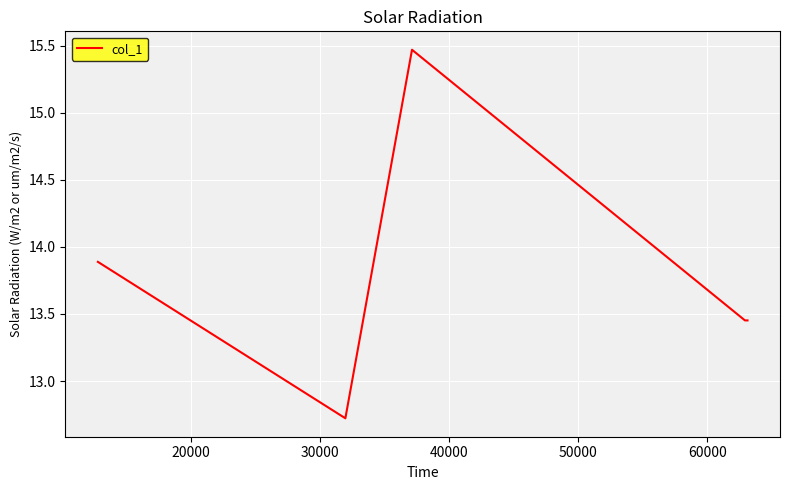

True or false: the data has more than 1 interior local peaks.

False